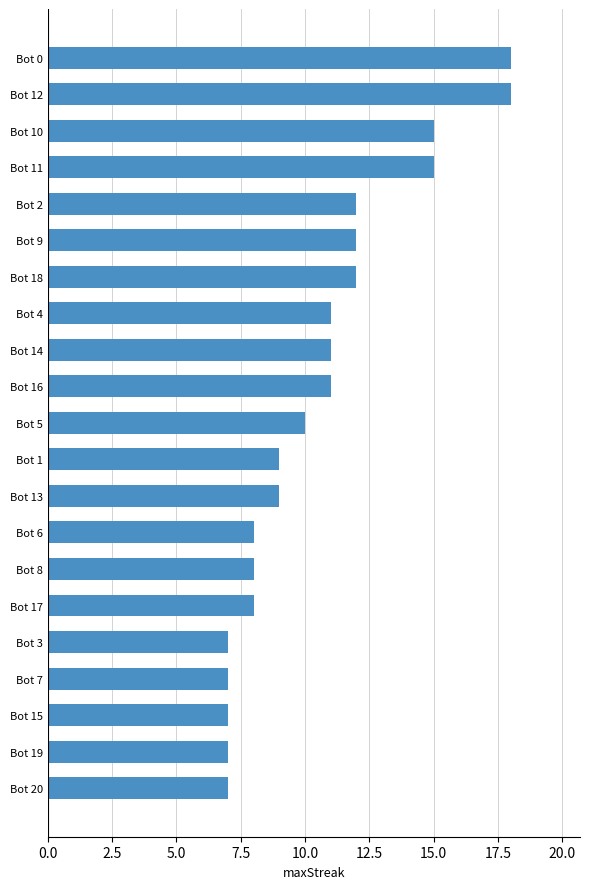

Which has a higher value, Bot 8 or Bot 2?

Bot 2